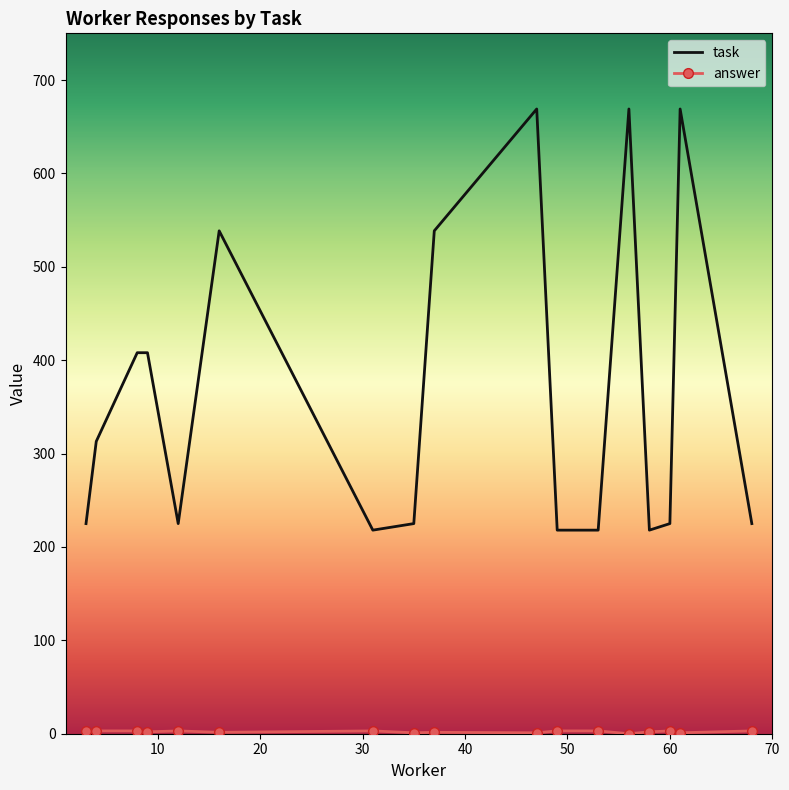

What is the lowest value of the task series?

218.0